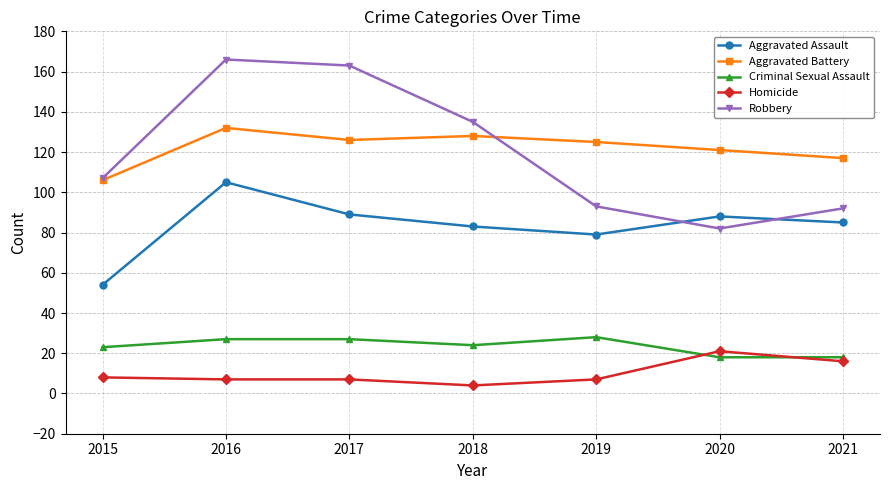

True or false: Criminal Sexual Assault and Robbery cross at least once.

False